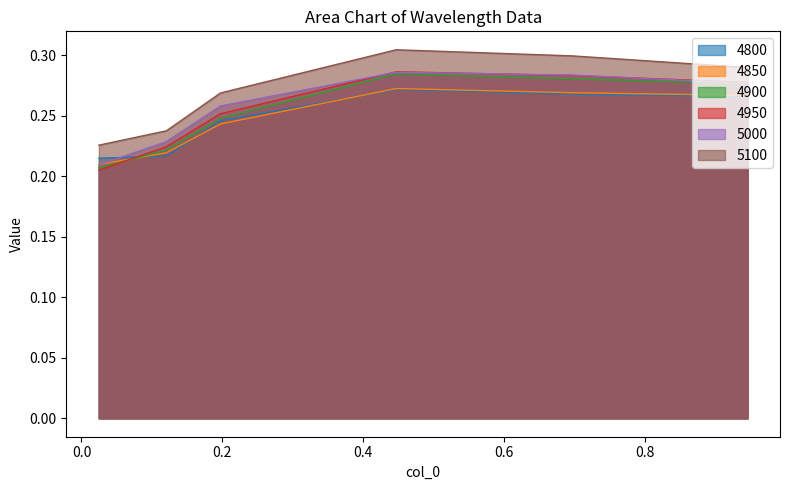

Is it true that 5100 equals 0.2 at 0.9452054794520548?

False